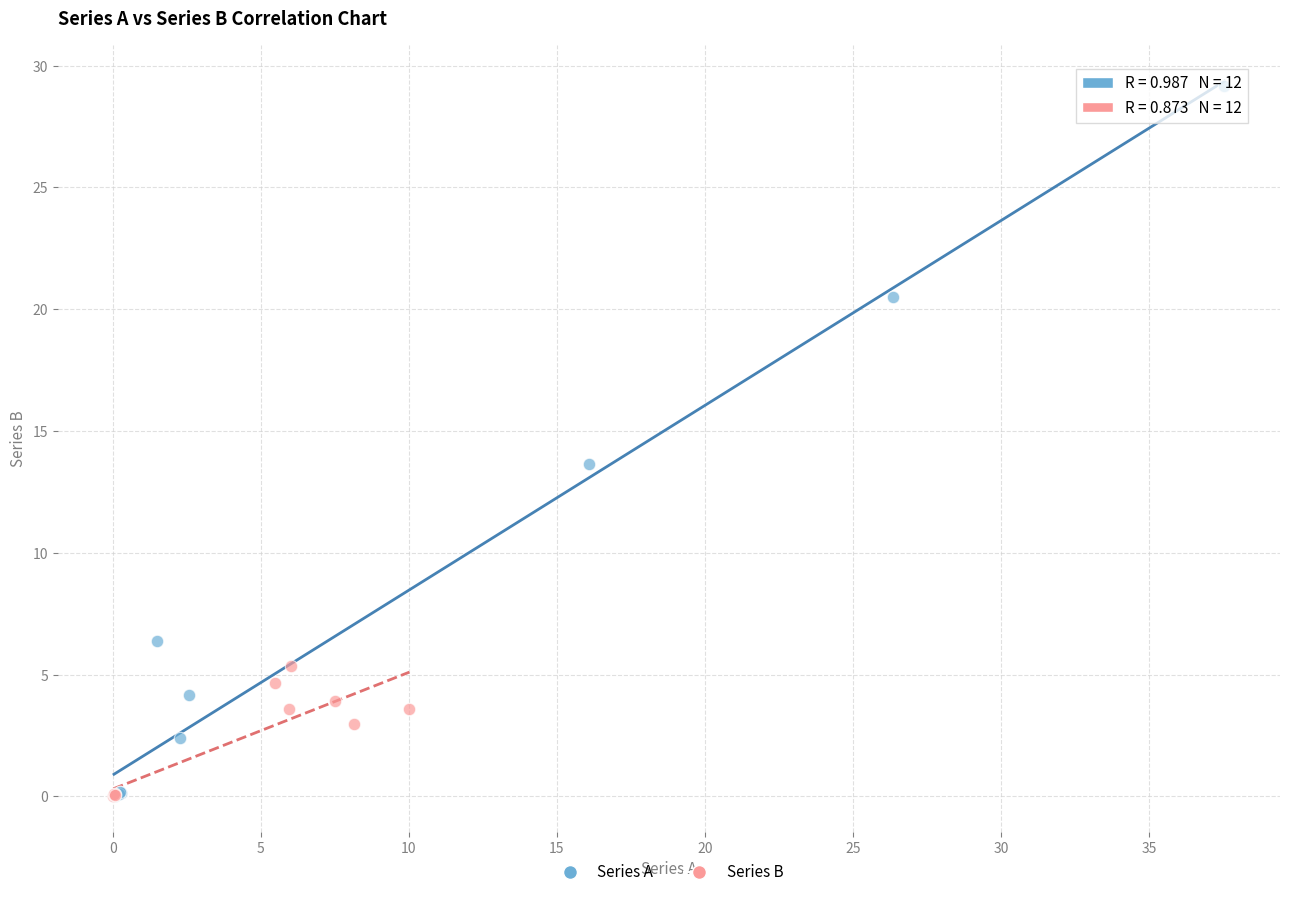

Which series has the largest Y range (max minus min)?

Series A